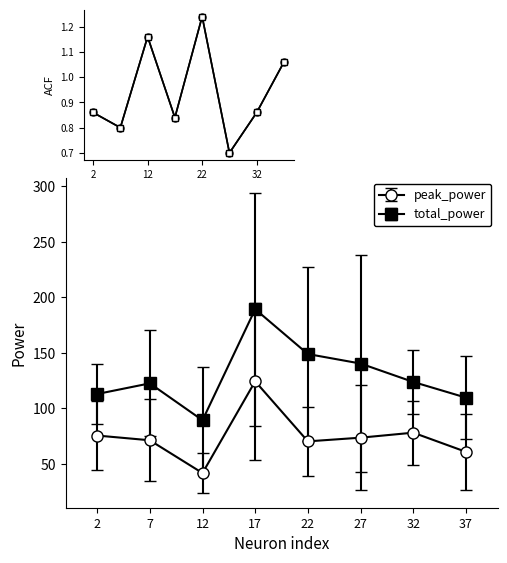

At which label does acf_norm reach its peak?

22